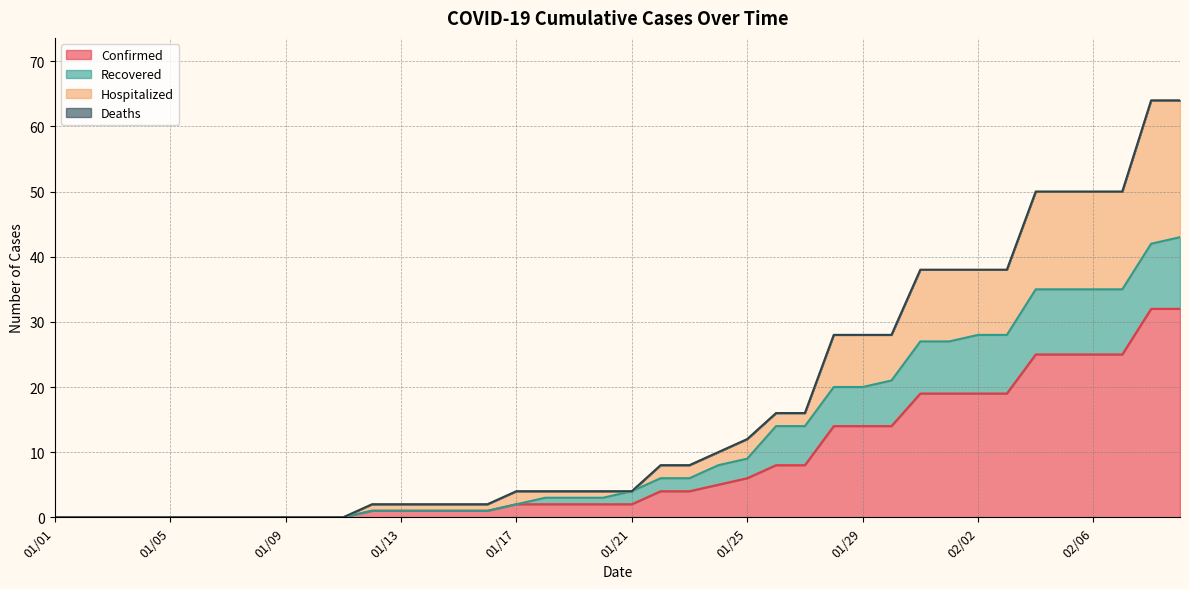

Where is Recovered nearest to the value 21?

01/30